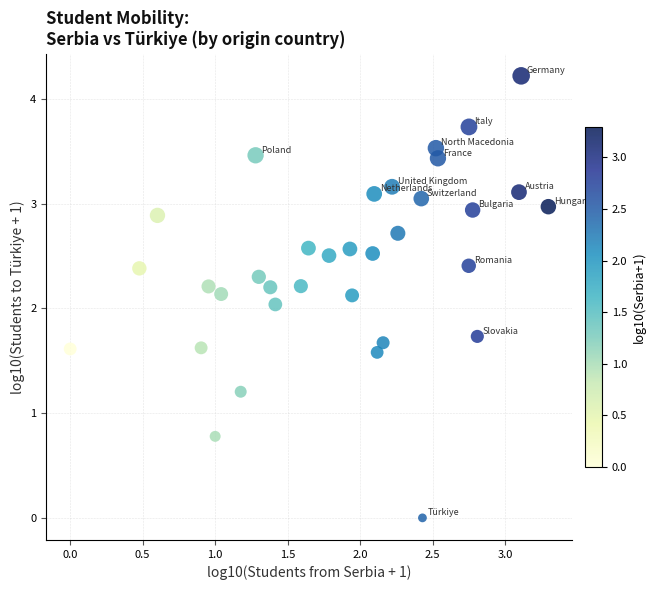

What is the range of X values (max minus min)?

3.3